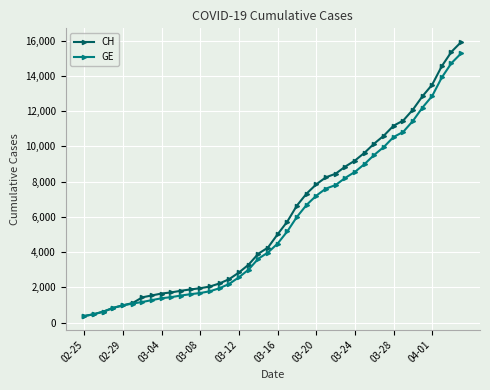

Which series has the widest spread of values?

CH